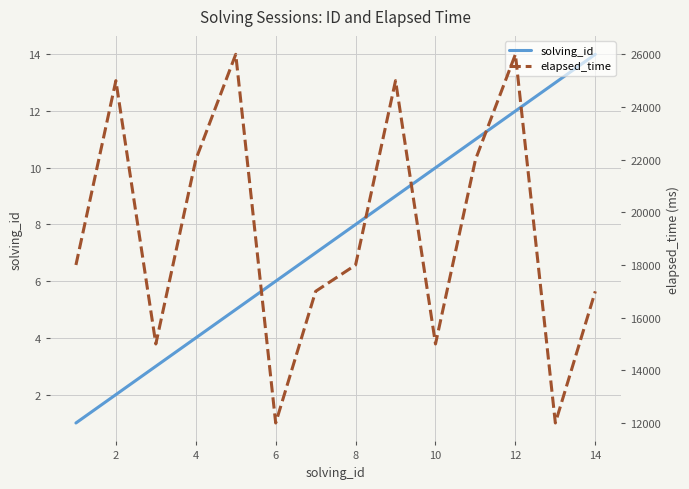

At how many categories does at least one series exceed 12047?

12